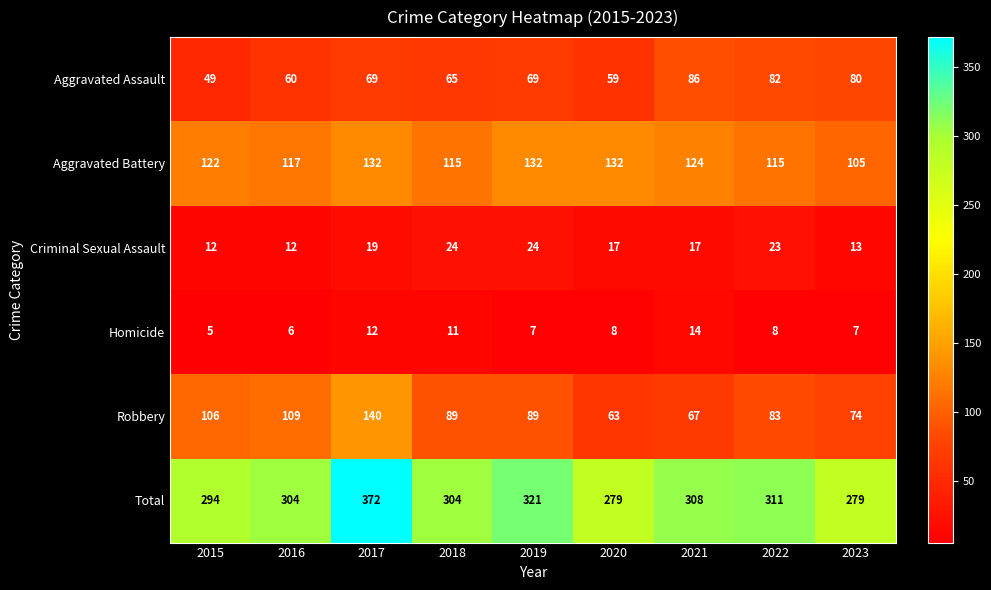

At which category does the chart reach its peak across all series?

2017